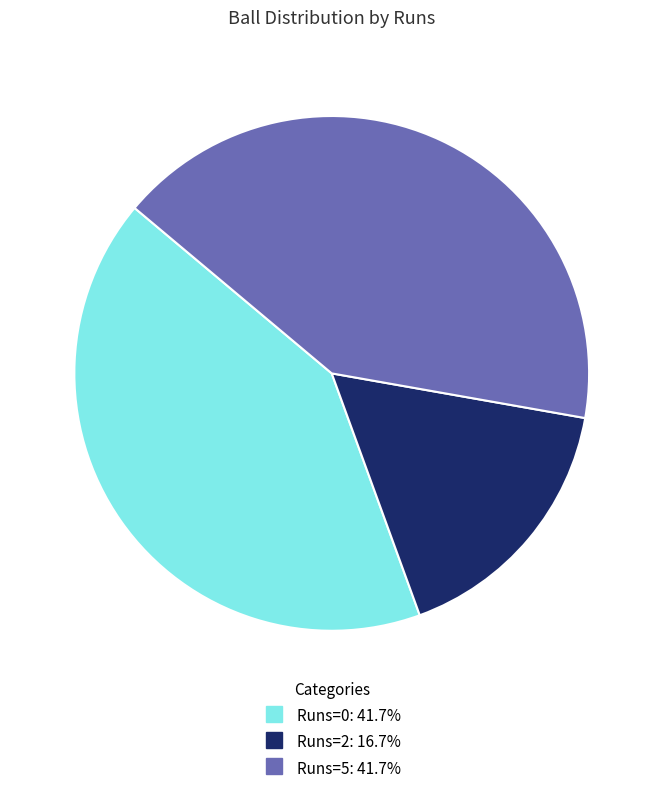

How many slices are in this pie chart?

3